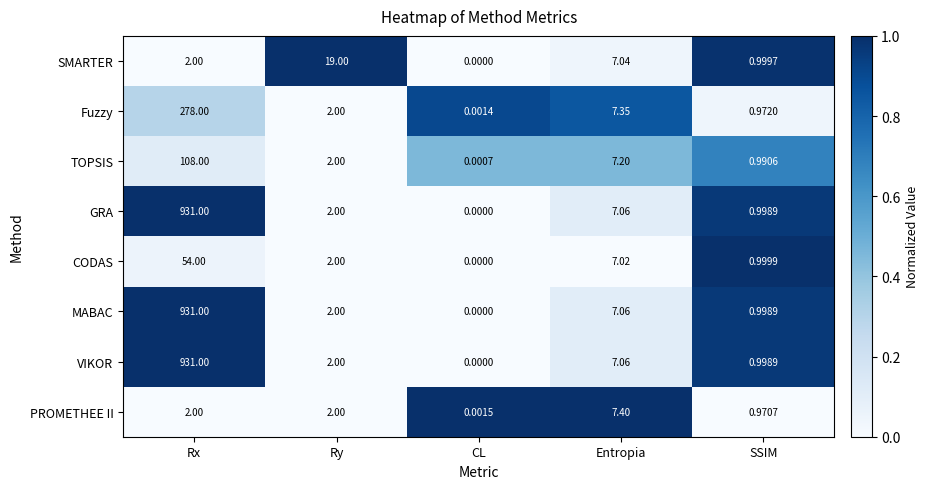

At which label is CODAS closest to 27?

Entropia